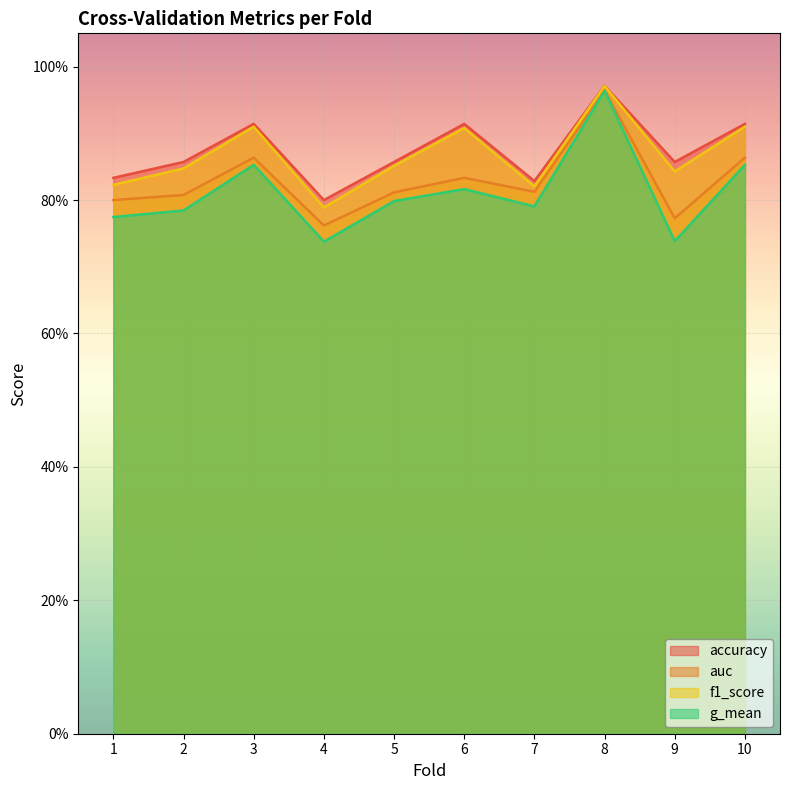

Which series changed the most between 1 and 3?

f1_score